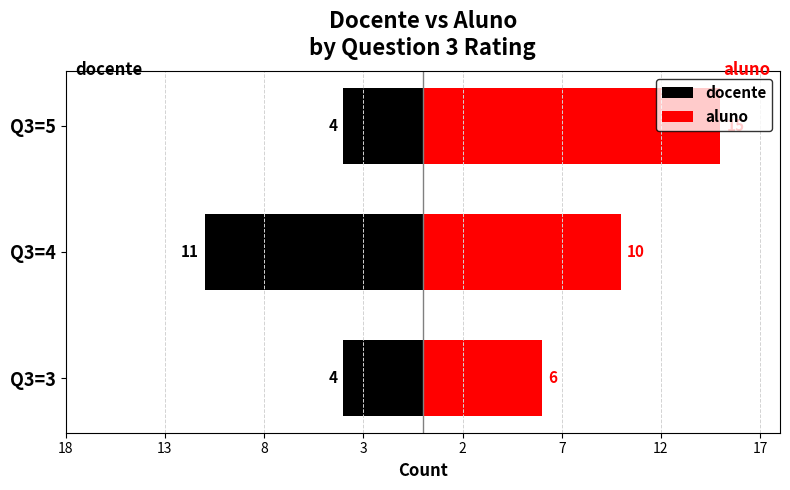

At how many categories does at least one series exceed 8?

2